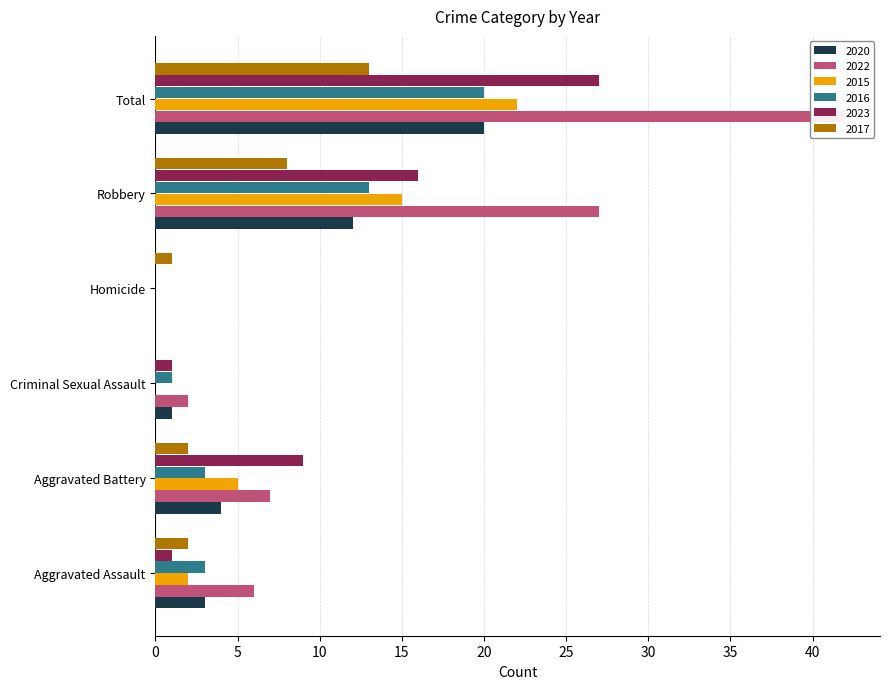

What are all the series names shown in the legend?

2020, 2022, 2015, 2016, 2023, 2017